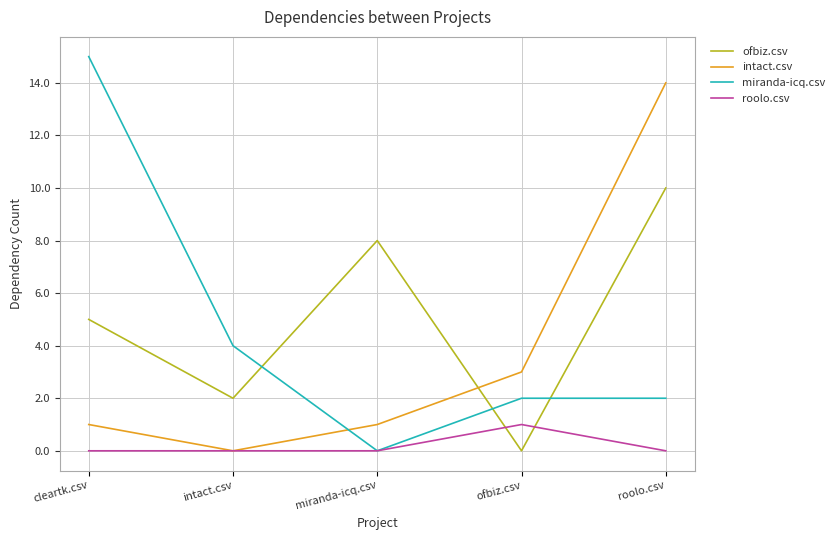

Which category has the highest value in the roolo.csv series?

ofbiz.csv